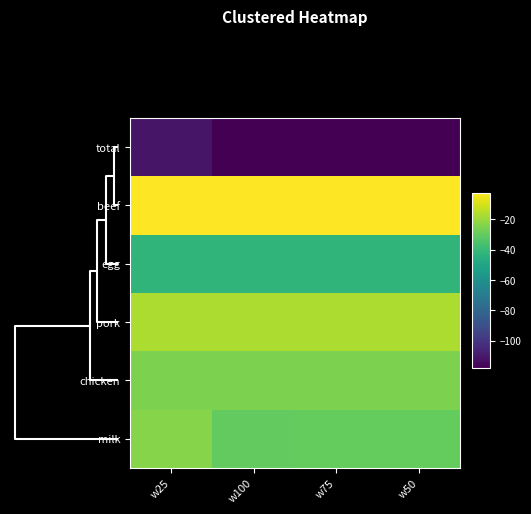

What is the smallest value displayed?

-117.9